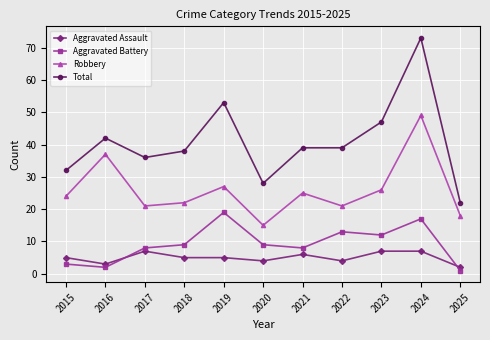

Is it true that Robbery equals 22 at 2018?

True